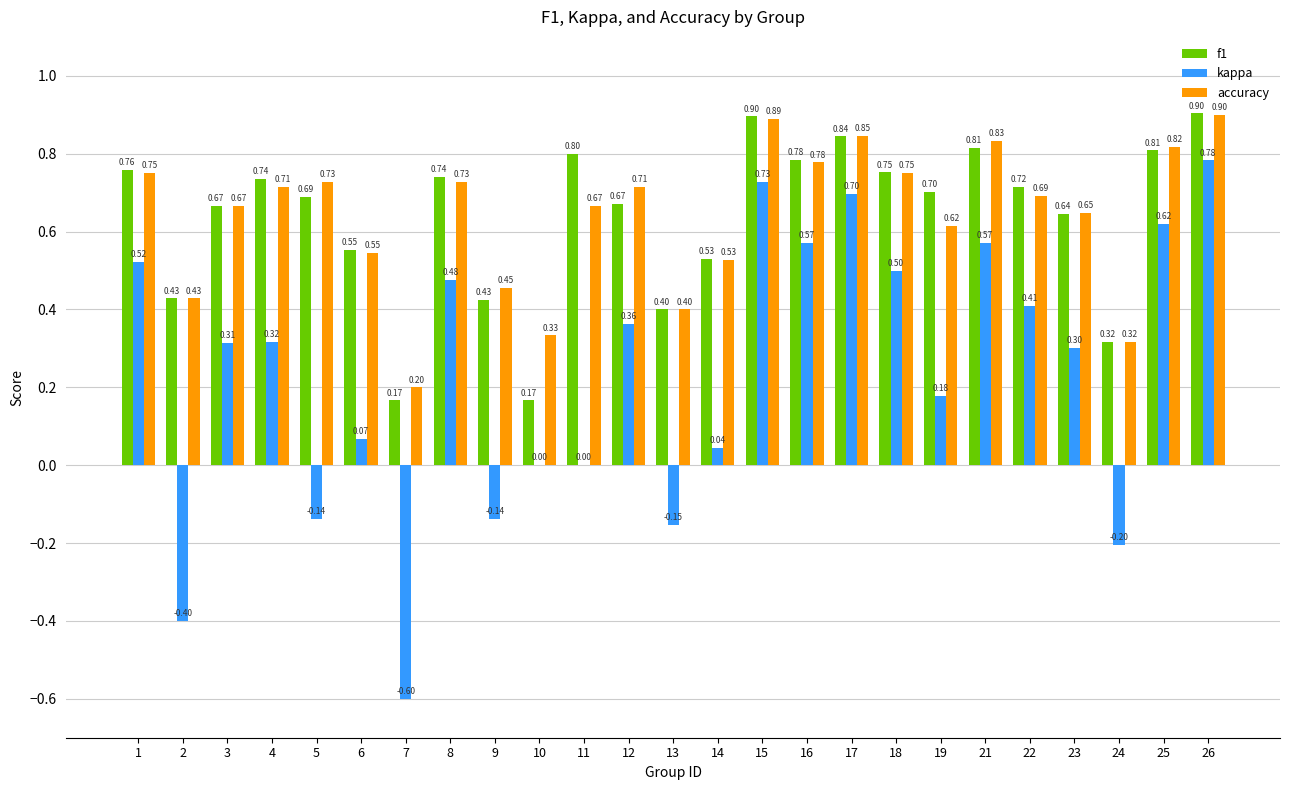

What is the total value across all series at 8?

1.9